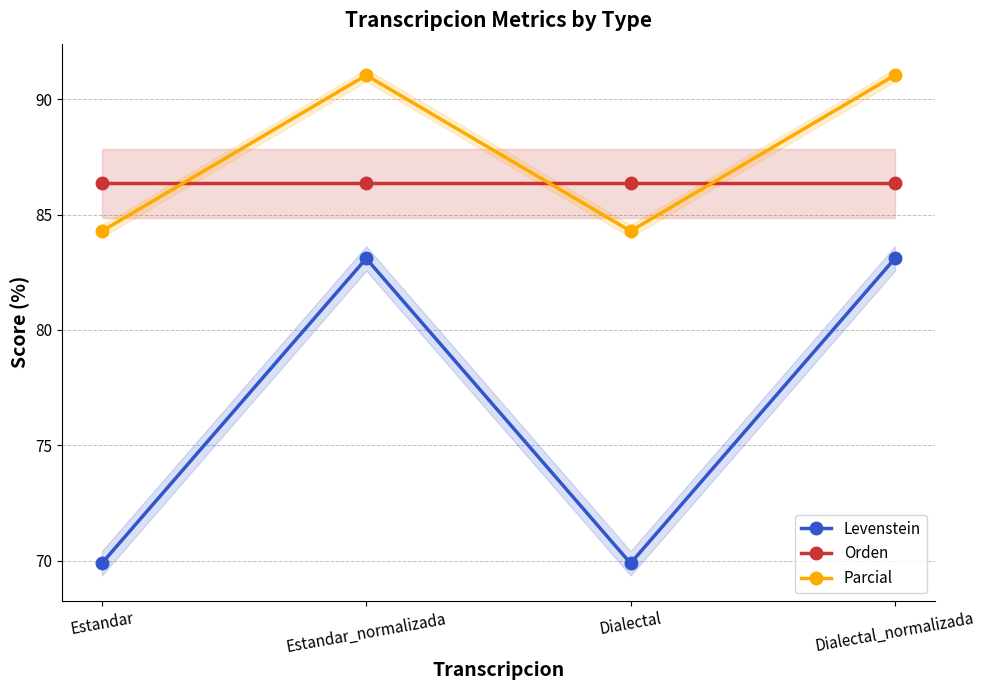

At how many categories does at least one series exceed 90?

2